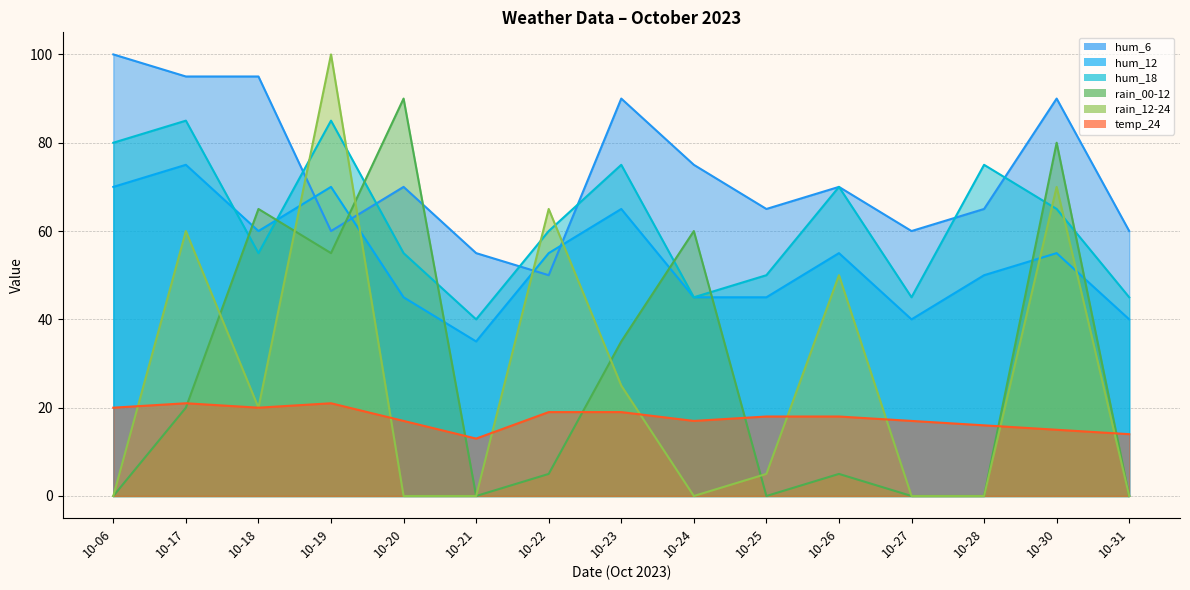

How many interior local valleys does the hum_6 series have?

4